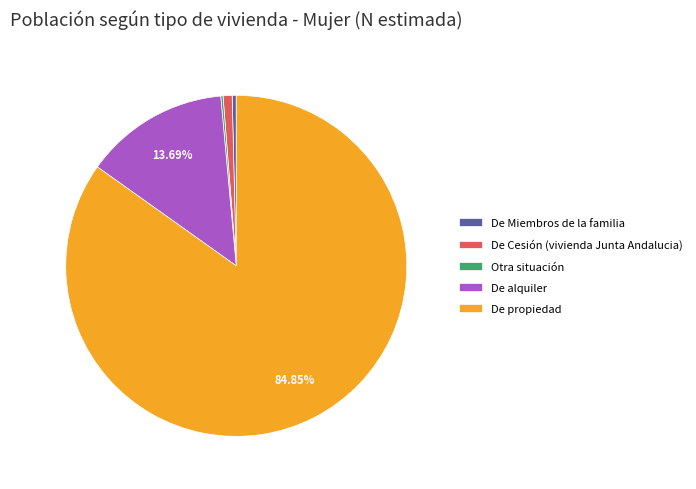

Does De propiedad account for over 50% of the chart?

Yes